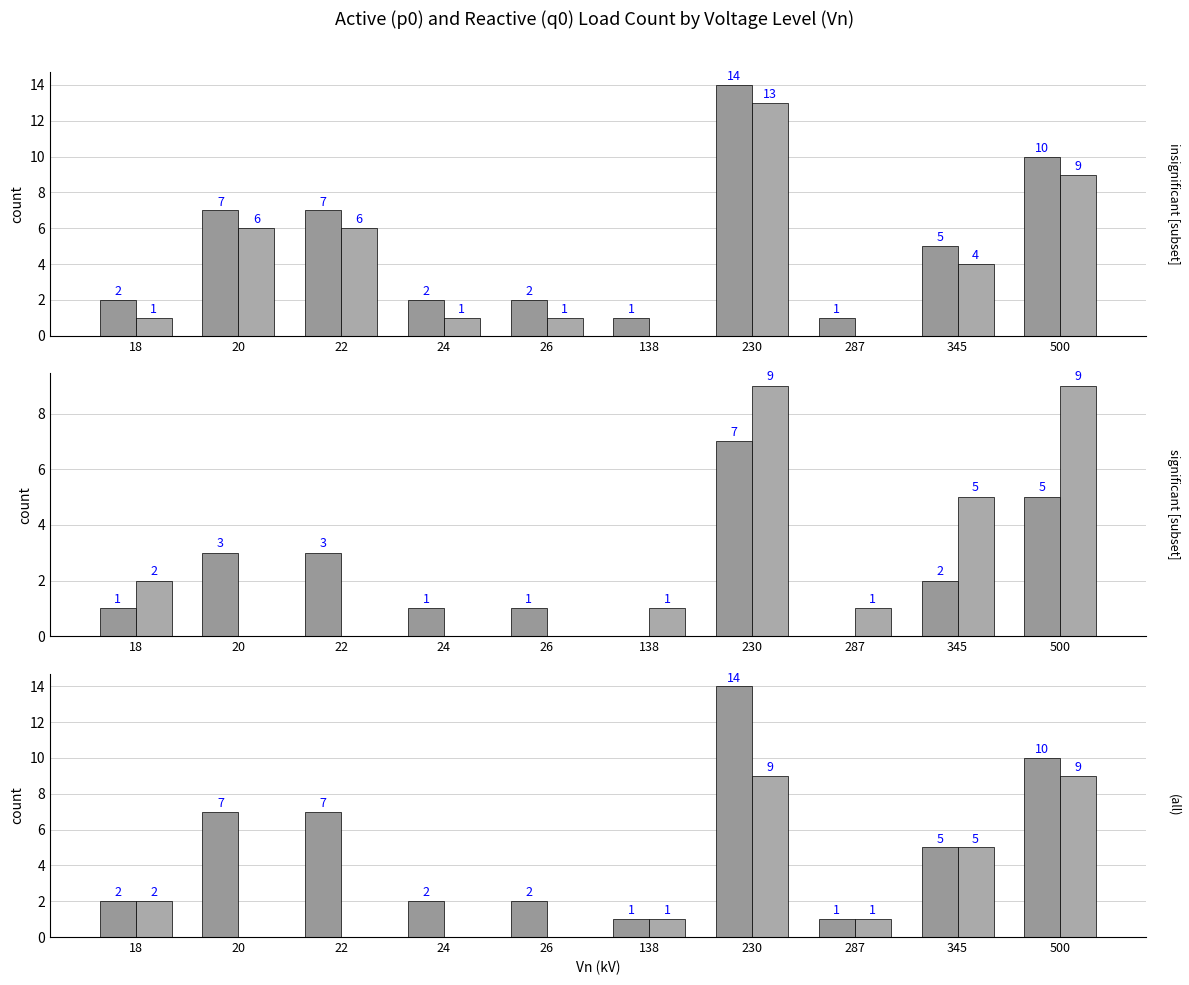

What is the approximate value of p0 at 345, to the nearest 5?

5